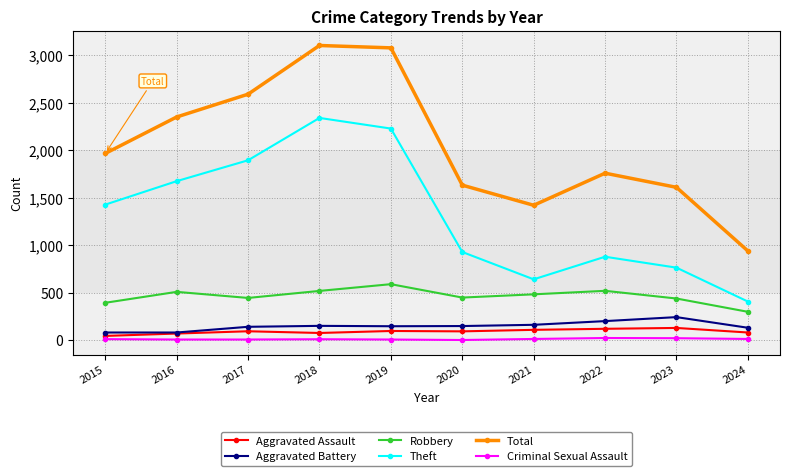

Which series has the largest total across all categories?

Total